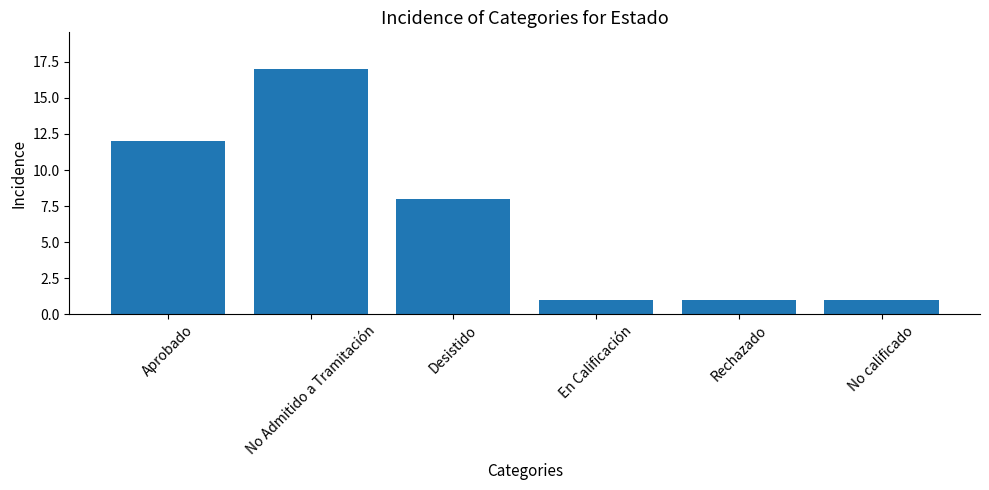

What is the label of the 3rd bar from the left?

Desistido